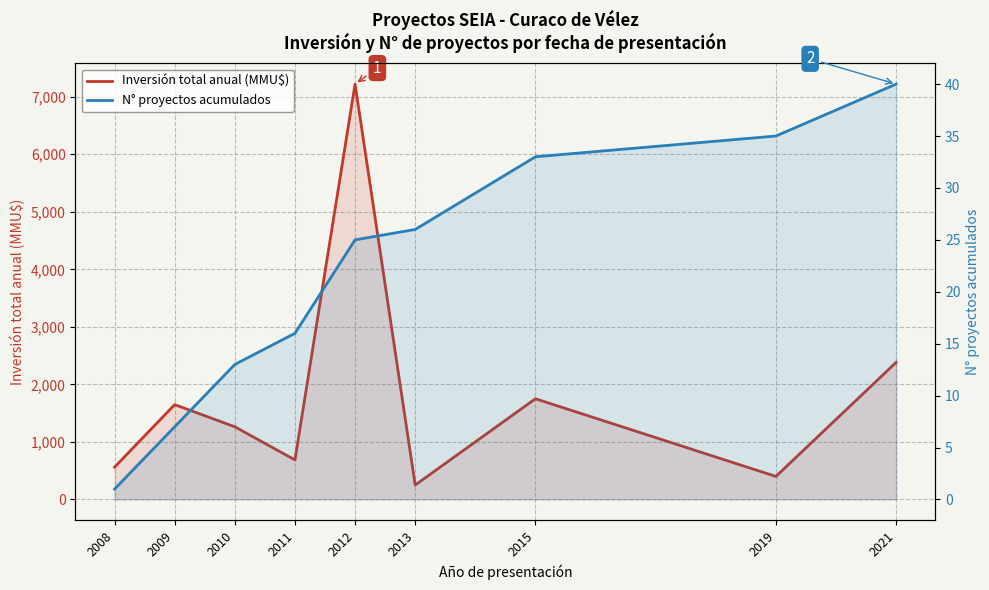

What is the difference between the N° proyectos acumulados values at 2011 and 2010?

3